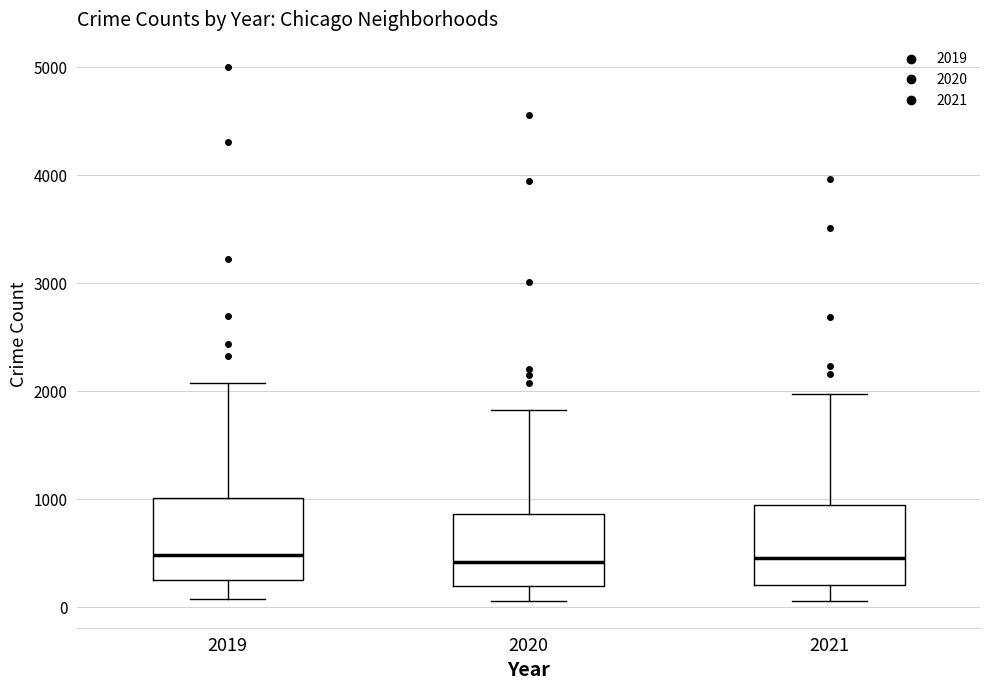

Reading left to right, transcribe this box plot: for each box, give where its median line is, the range the box spans, and where its two whiskers end, as read against the y-axis. The values are not printed on the chart, so give them approximately, as read against the axis.

2019: median 500, box 300 to 1000, whiskers 100 to 2100
2020: median 400, box 200 to 900, whiskers 100 to 1800
2021: median 500, box 200 to 900, whiskers 100 to 2000